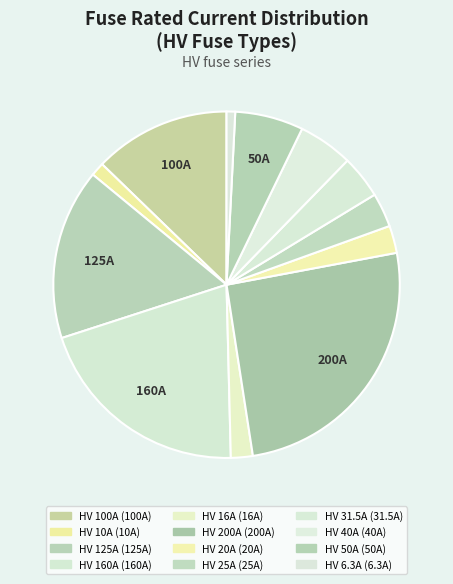

Rank the categories by value from lowest to highest.

HV 6.3A, HV 10A, HV 16A, HV 20A, HV 25A, HV 31.5A, HV 40A, HV 50A, HV 100A, HV 125A, HV 160A, HV 200A